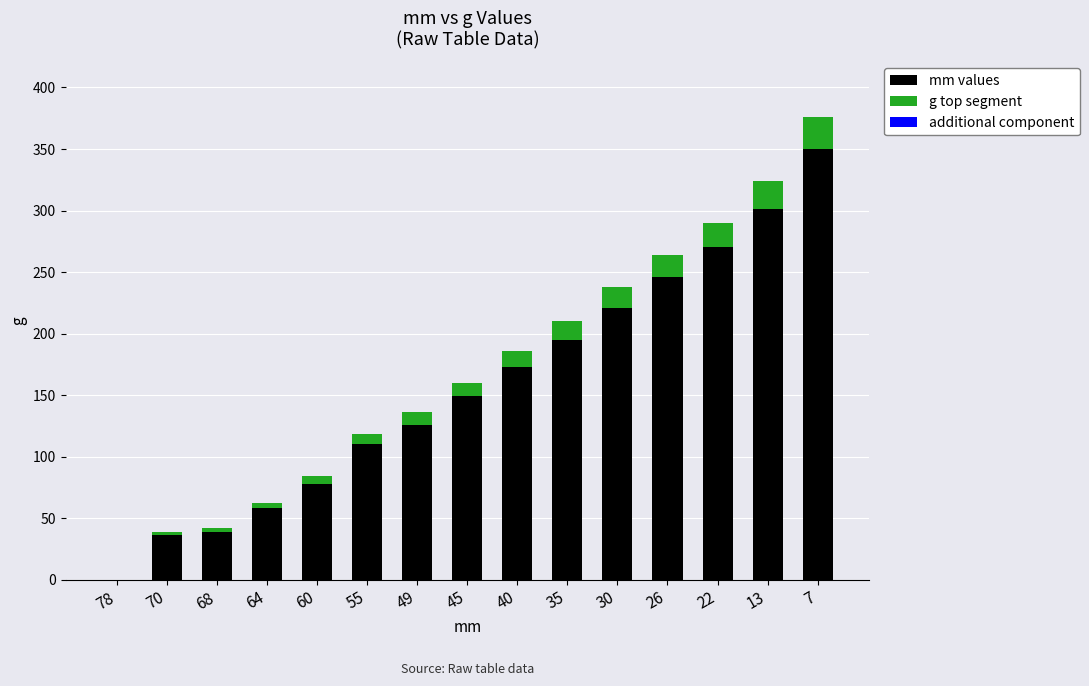

What is the total value across all series at 68?

42